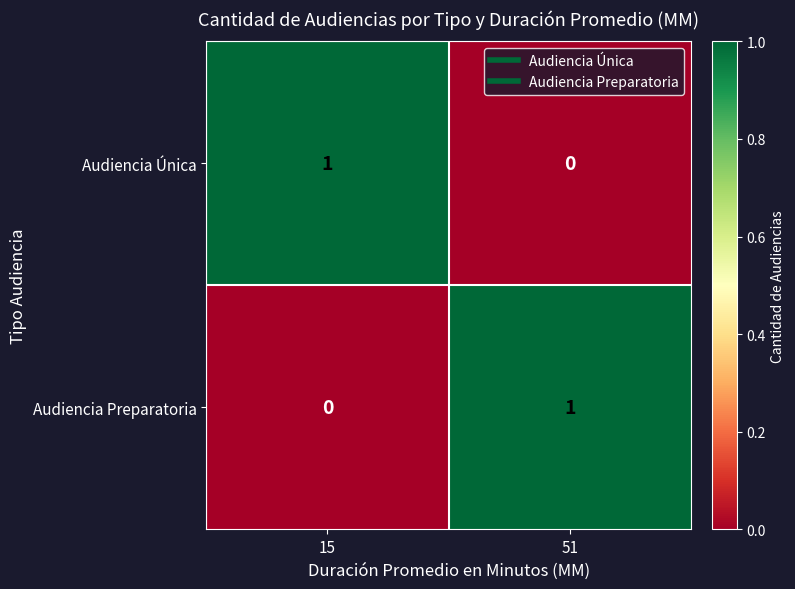

Rank the categories by Audiencia Preparatoria value from highest to lowest.

51, 15